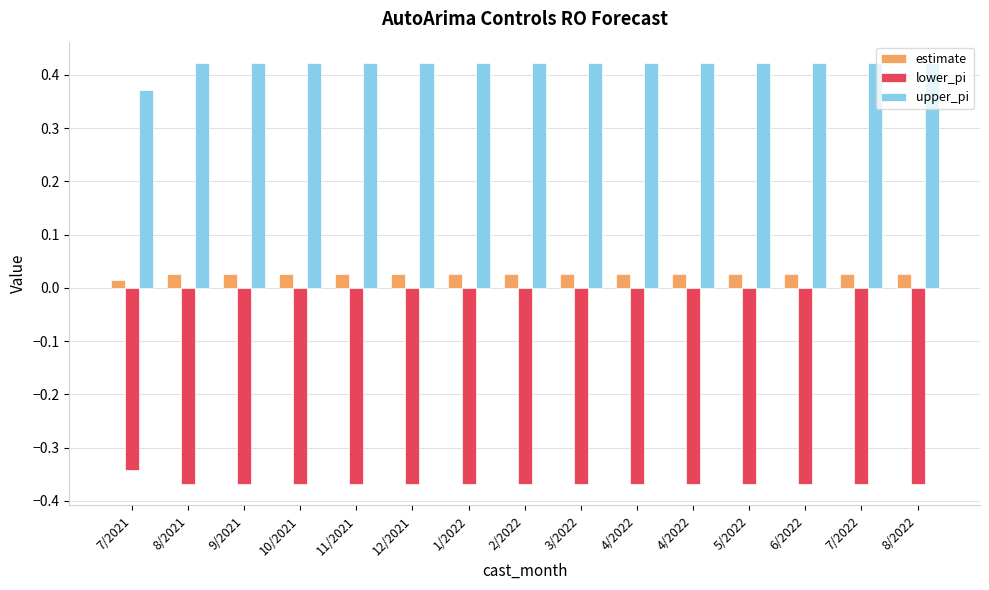

What is the label of the 15th bar from the left?

8/2022